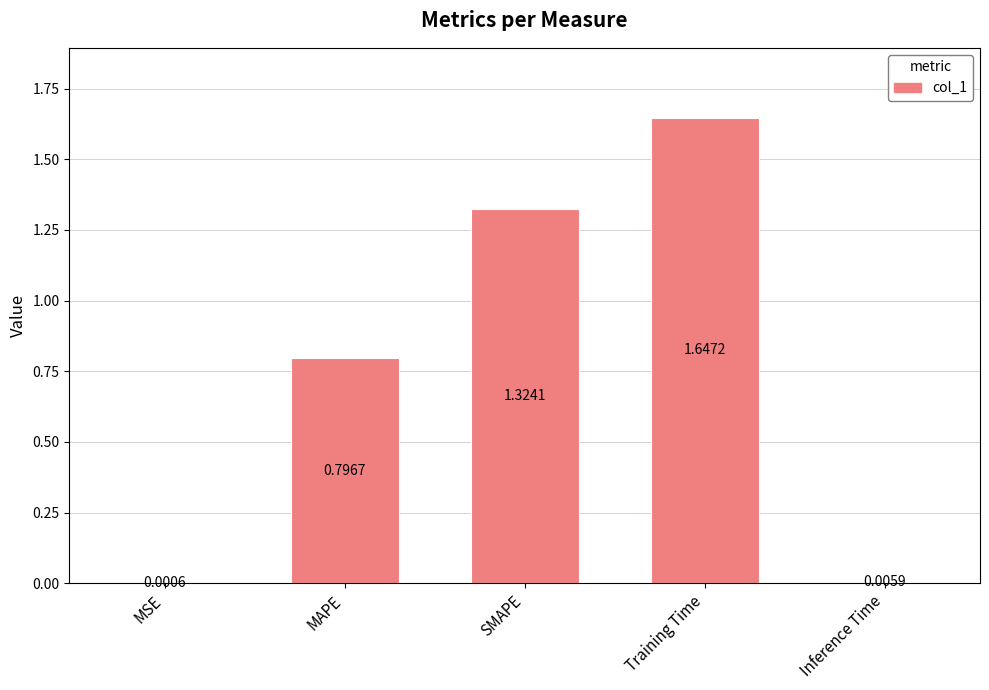

Count the number of categories in the chart.

5